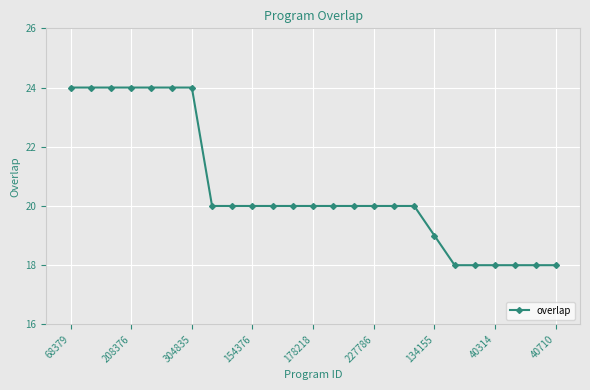

What is the value of the 8th point from the left?

20